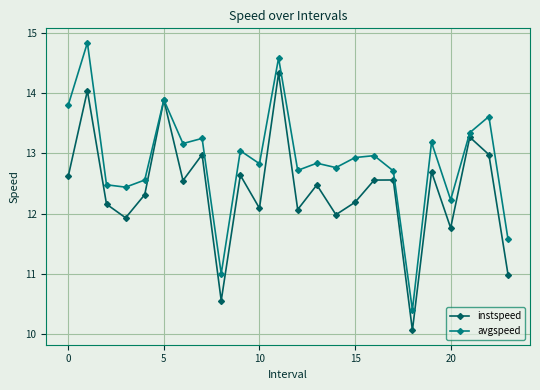

How many series are shown in this chart?

2